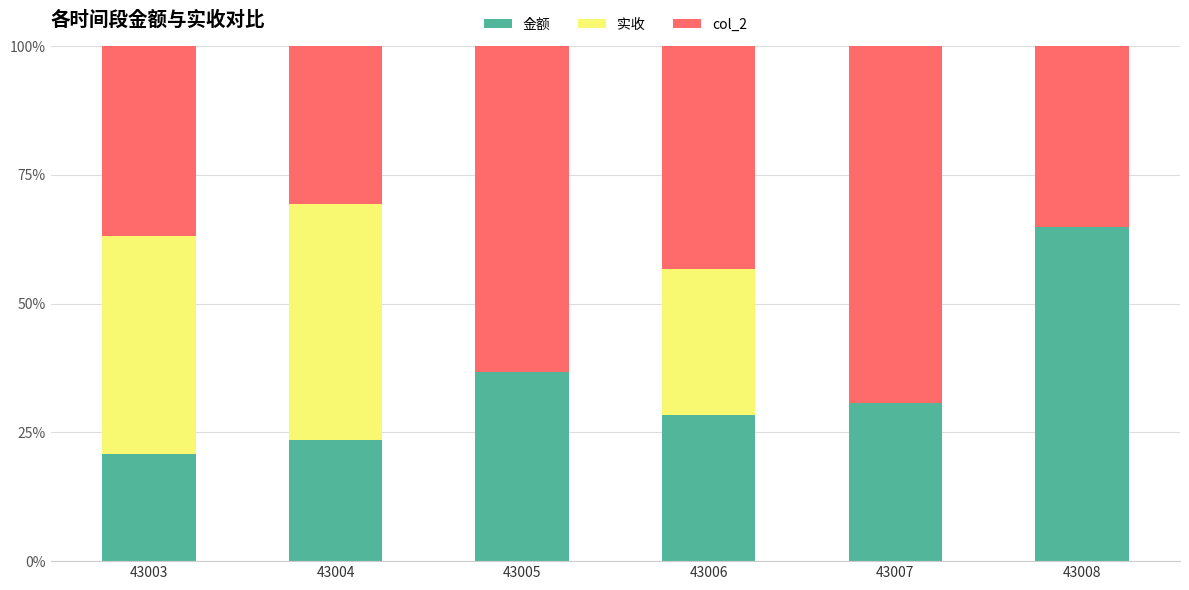

At which label does 金额 reach its peak?

43008